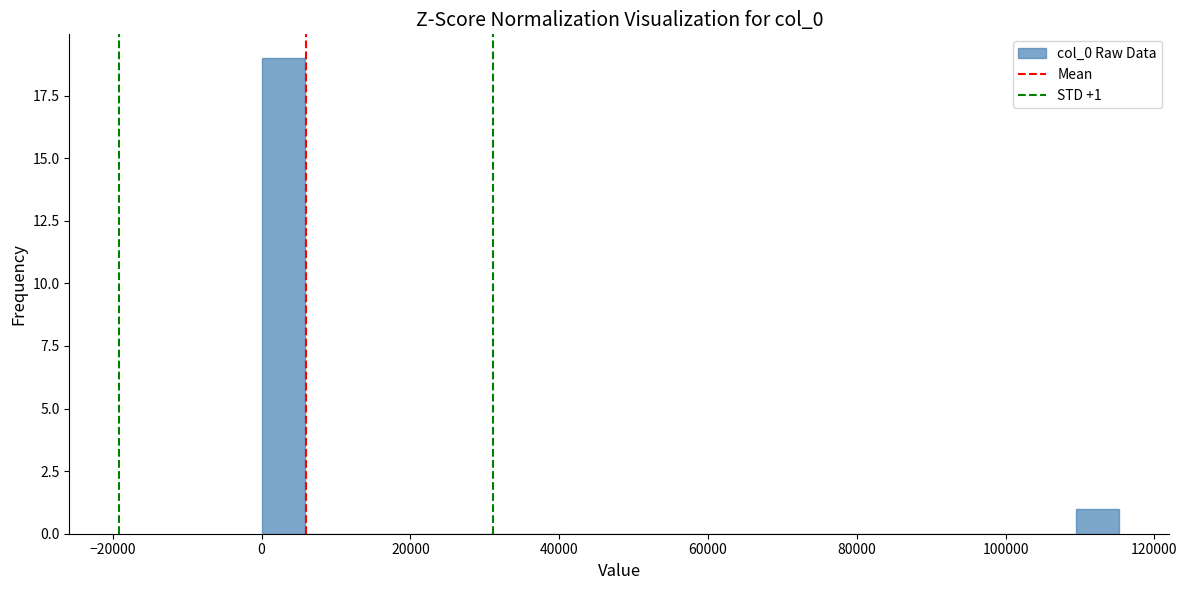

Read against the x-axis, roughly where is the centre of the tallest bar?

2000